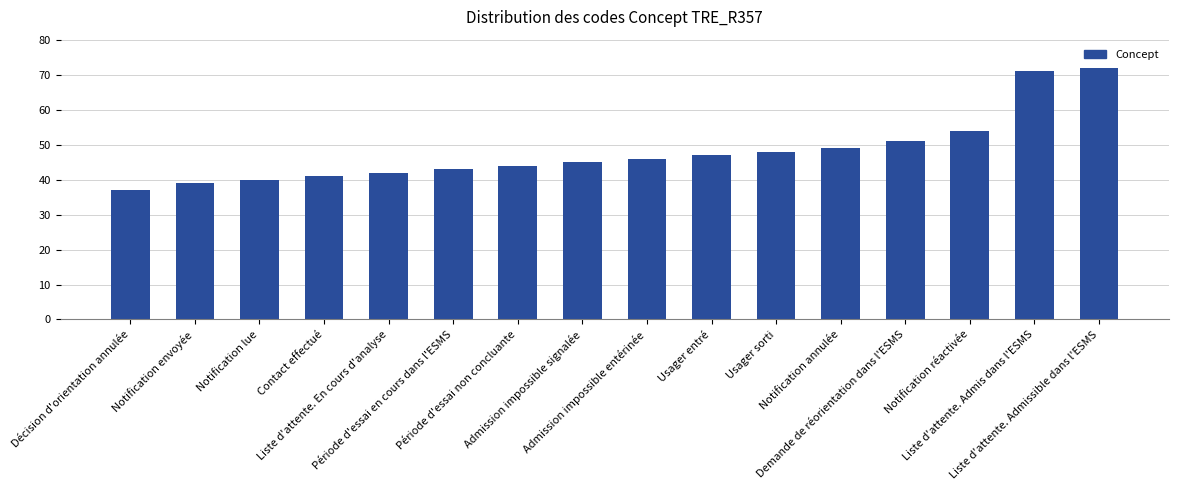

Between Notification annulée and Liste d'attente. En cours d'analyse, which is larger?

Notification annulée